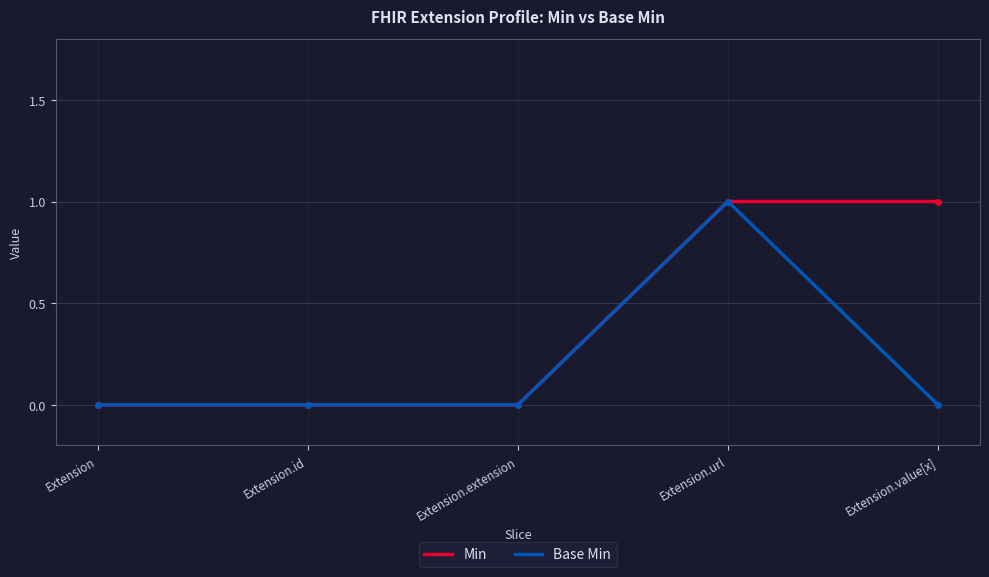

Rank the categories by Base Min value from highest to lowest.

Extension.url, Extension, Extension.id, Extension.extension, Extension.value[x]